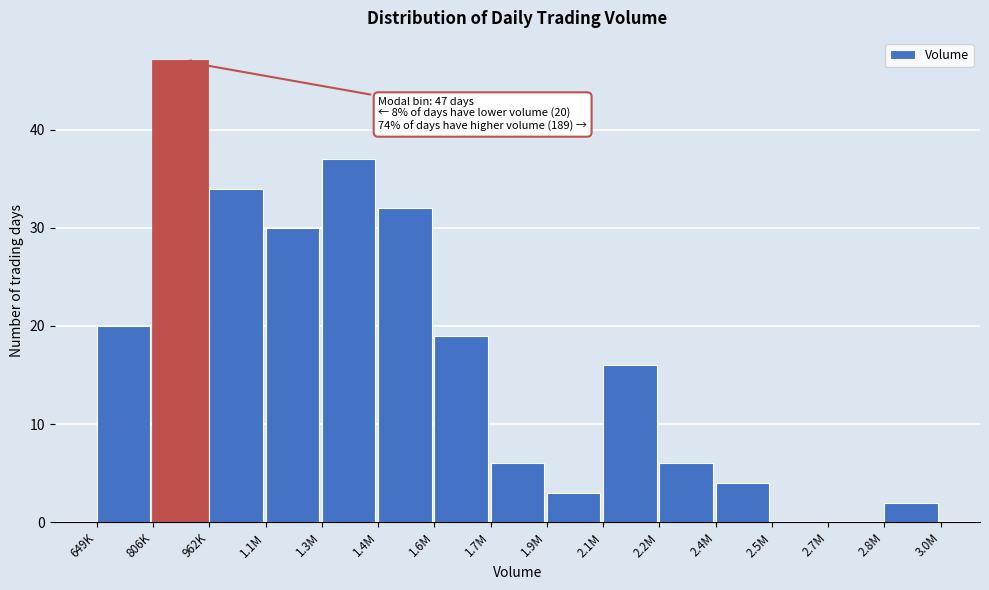

Reading left to right, transcribe all the data shown in this chart.

649K=20	806K=47	962K=34	1.1M=30	1.3M=37	1.4M=32	1.6M=19	1.7M=6	1.9M=3	2.1M=16	2.2M=6	2.4M=4	2.5M=0	2.7M=0	2.8M=2